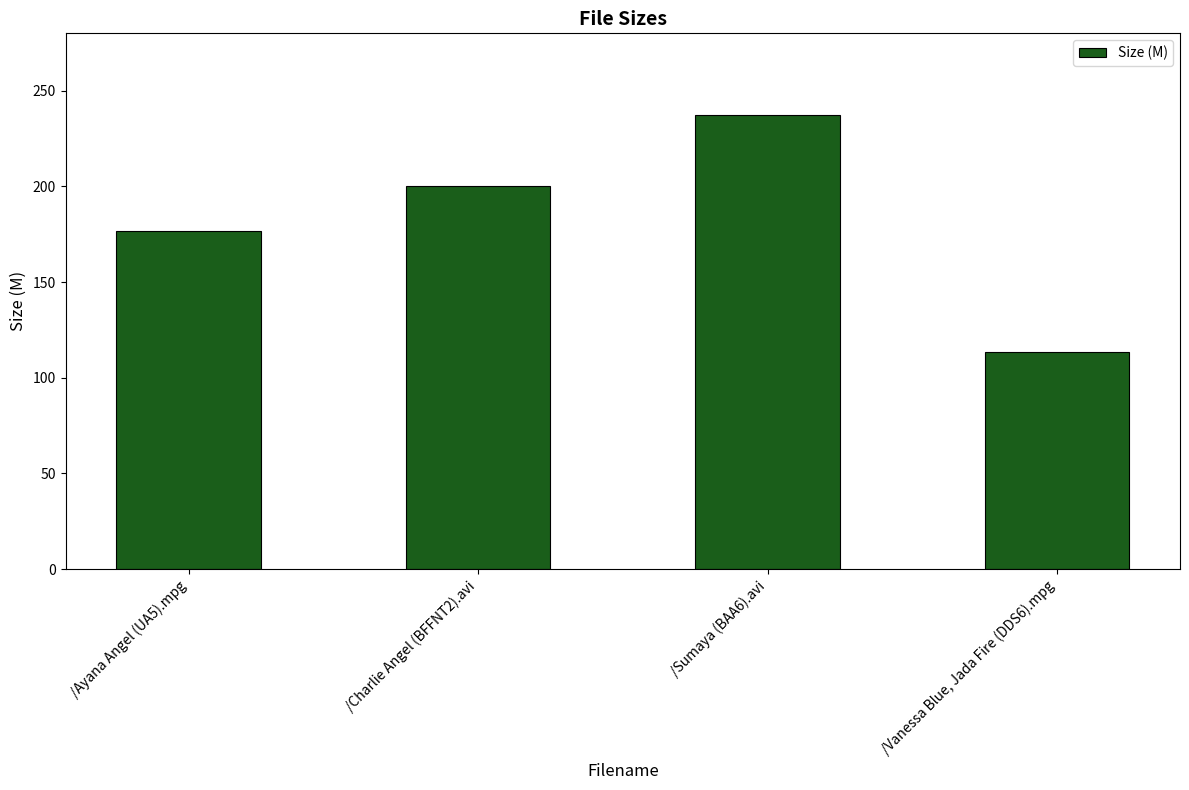

Count the number of values greater than 200.

2